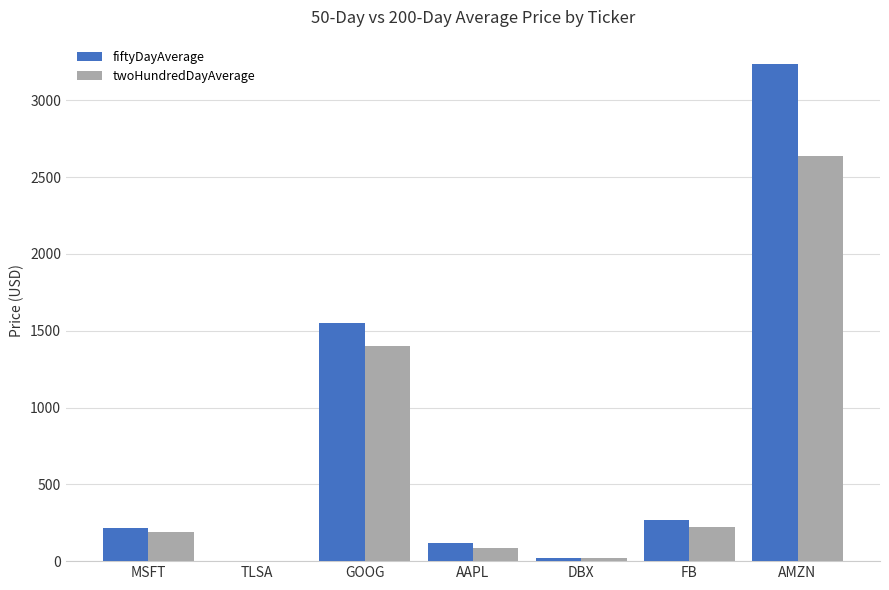

The value of fiftyDayAverage at AMZN is 1458.7. True or false?

False